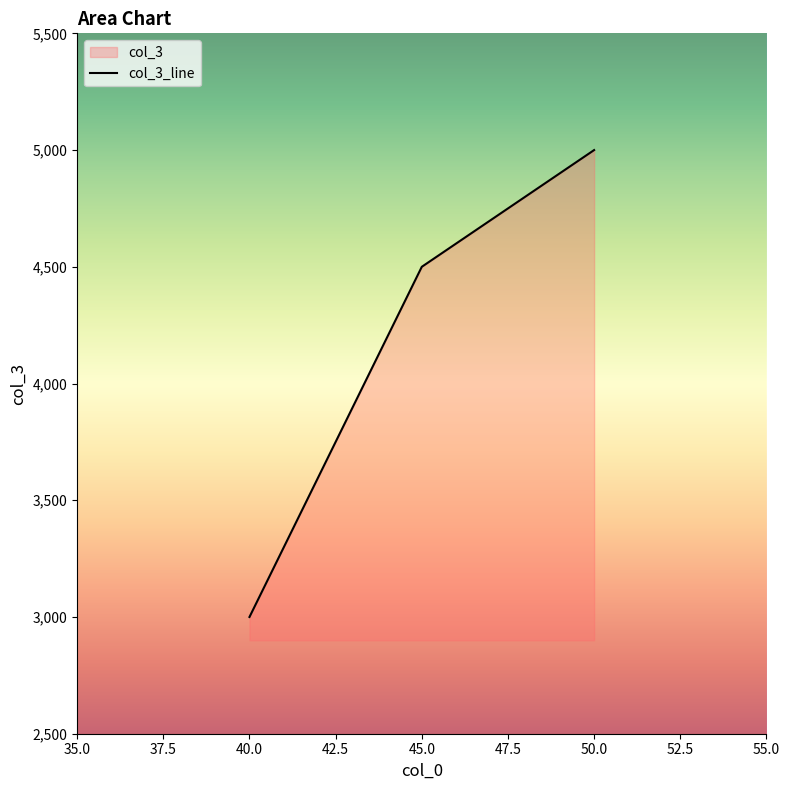

How many values are between 3000 and 5000?

3